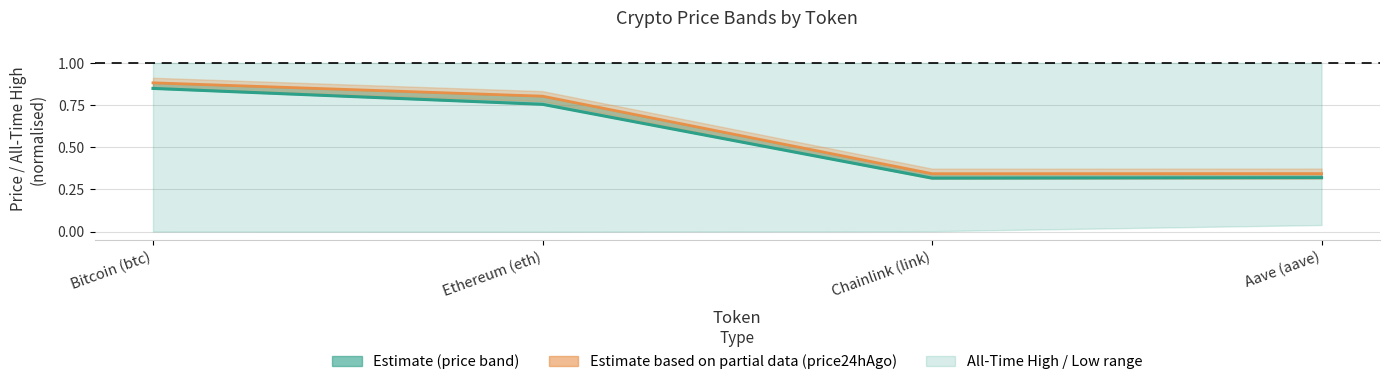

The price series shows 0.3 at Chainlink (link). True or false?

True